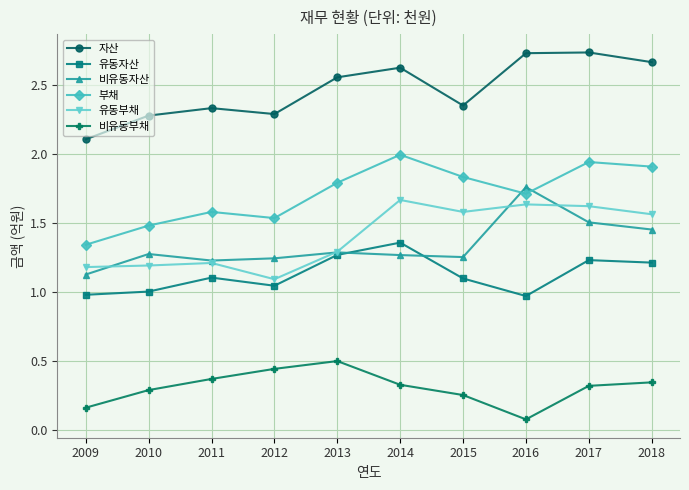

List the series in order of their peak value, lowest first.

비유동부채, 유동자산, 유동부채, 비유동자산, 부채, 자산